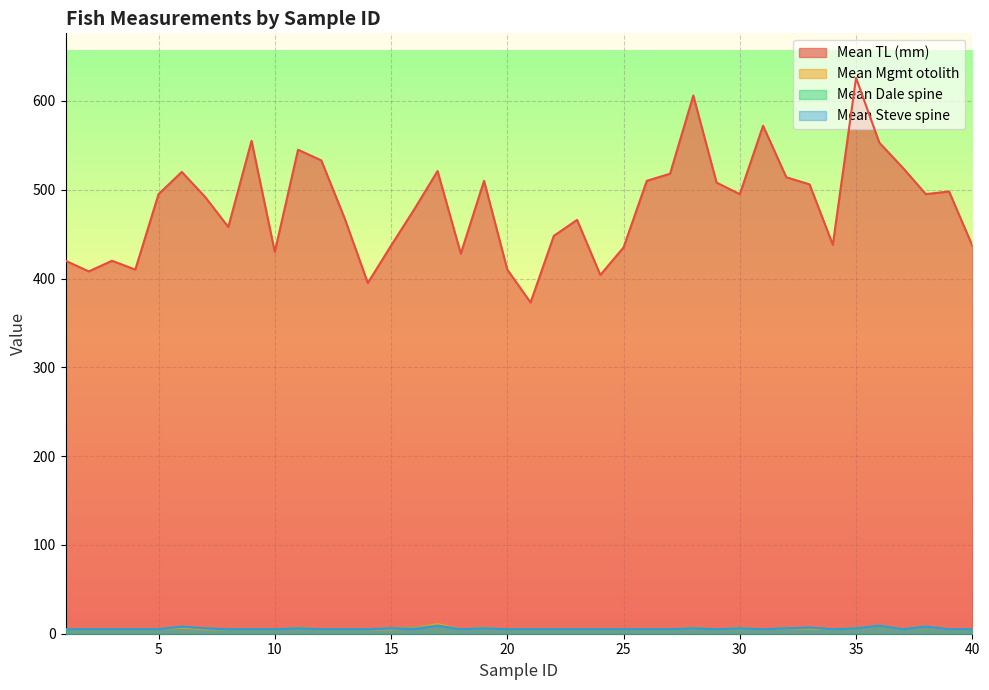

List the series in order of their peak value, lowest first.

Mean Dale spine, Mean Steve spine, Mean Mgmt otolith, Mean TL (mm)